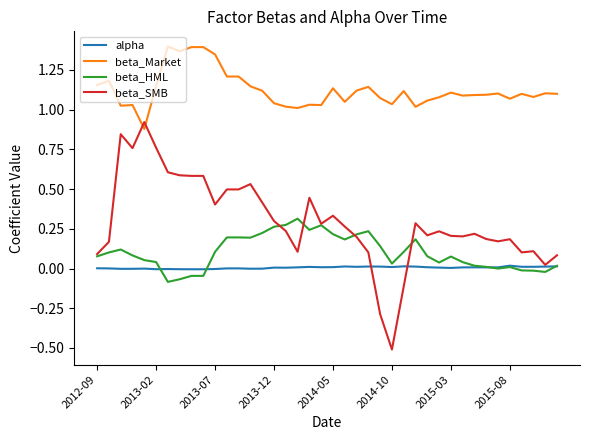

List the series in order of their peak value, highest first.

beta_Market, beta_SMB, beta_HML, alpha